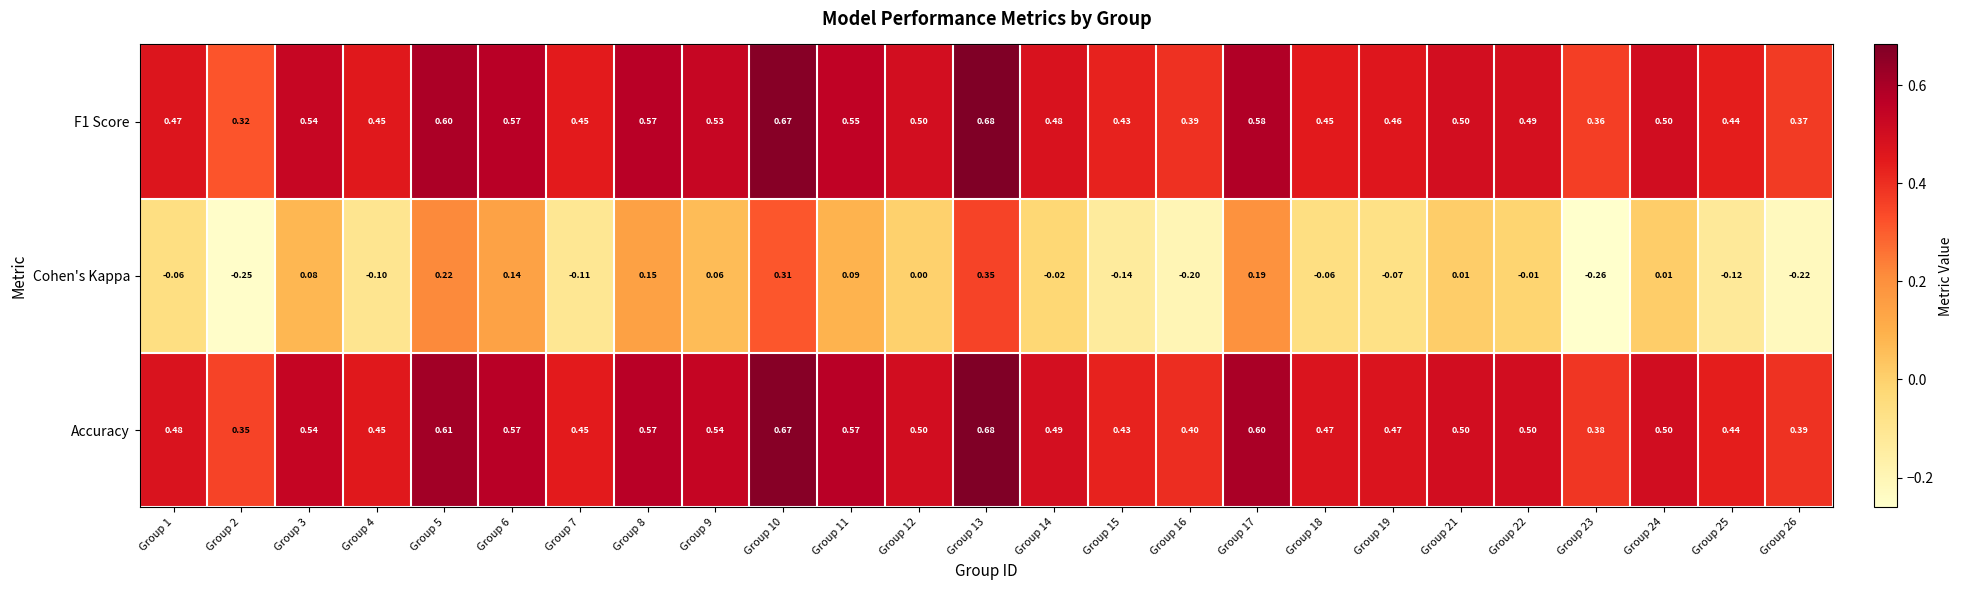

Is the value of F1 Score at Group 25 greater than the value of Cohen's Kappa at Group 21?

Yes